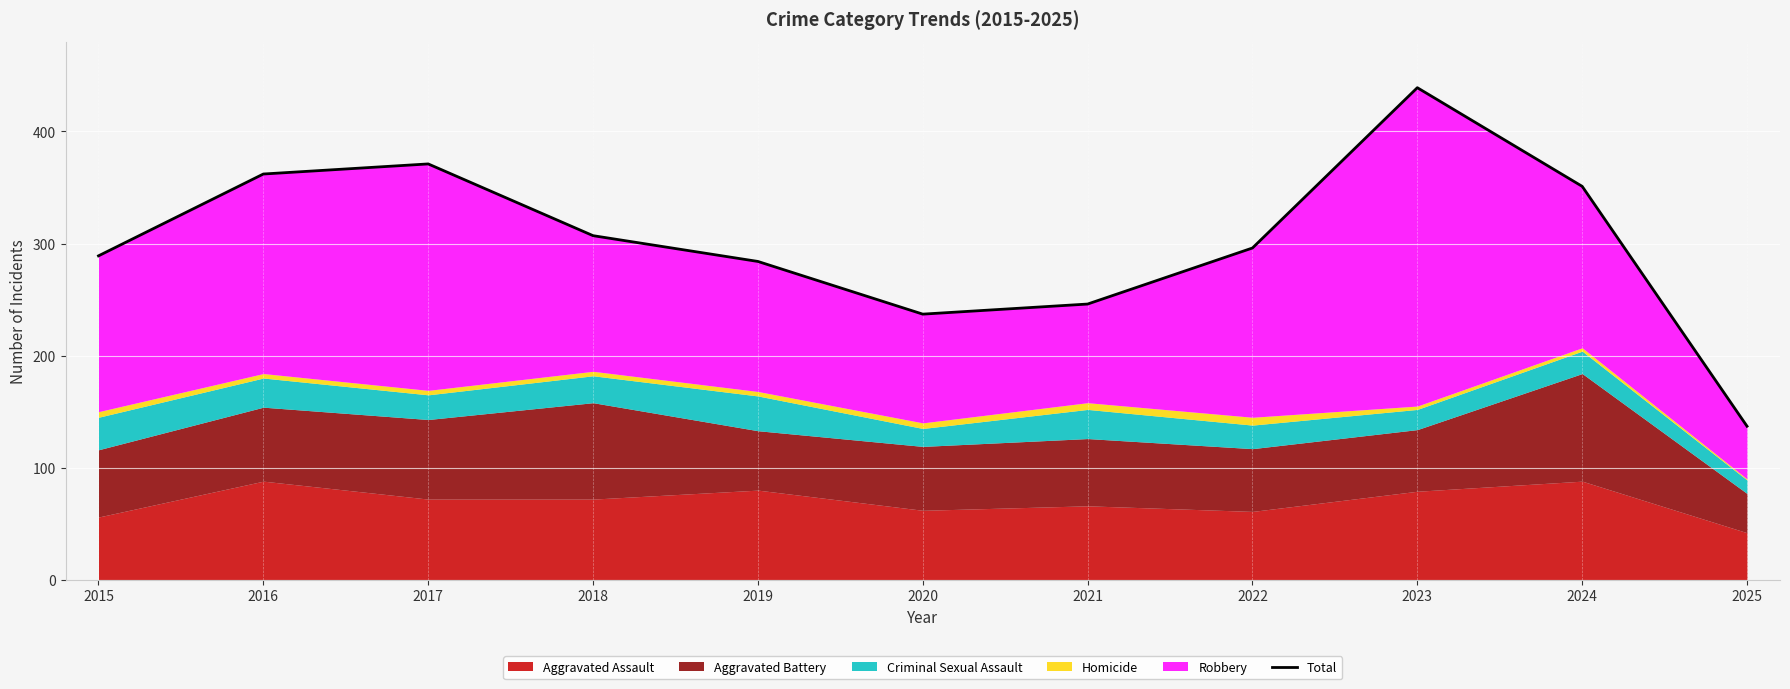

Reading left to right, what are all the values shown in this chart?

2015=289	2016=362	2017=371	2018=307	2019=284	2020=237	2021=246	2022=296	2023=439	2024=351	2025=137